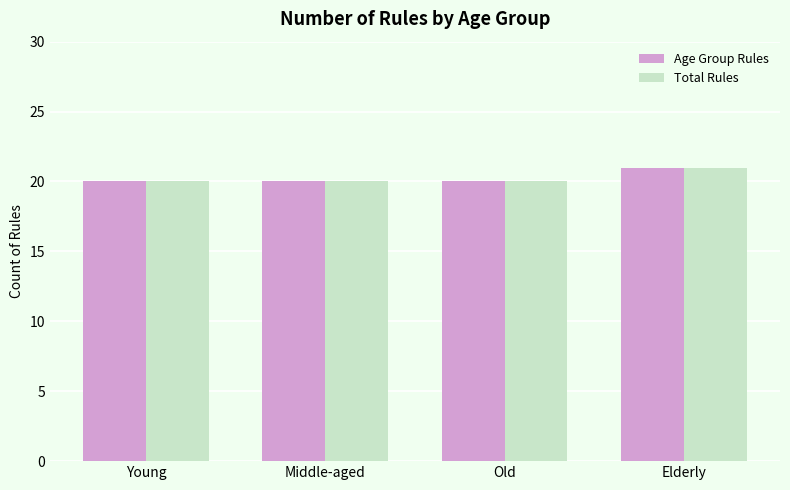

Reading right to left, what are all the values shown in this chart?

Age Group Rules: Elderly=21	Old=20	Middle-aged=20	Young=20
Total Rules: Elderly=21	Old=20	Middle-aged=20	Young=20